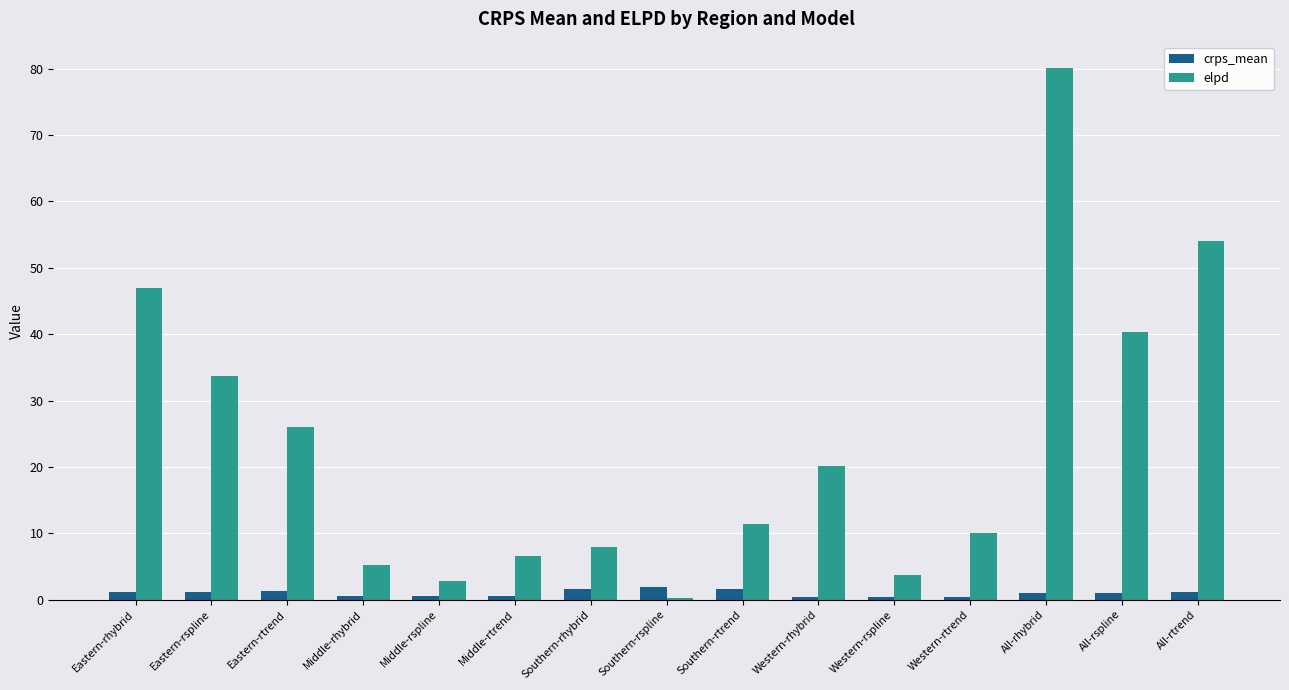

Which category has the highest value in the elpd series?

All-rhybrid